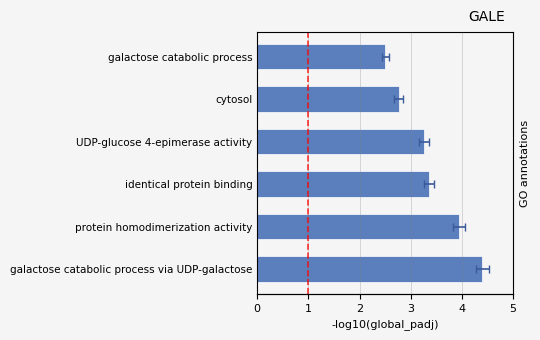

How many data points are above 3?

4